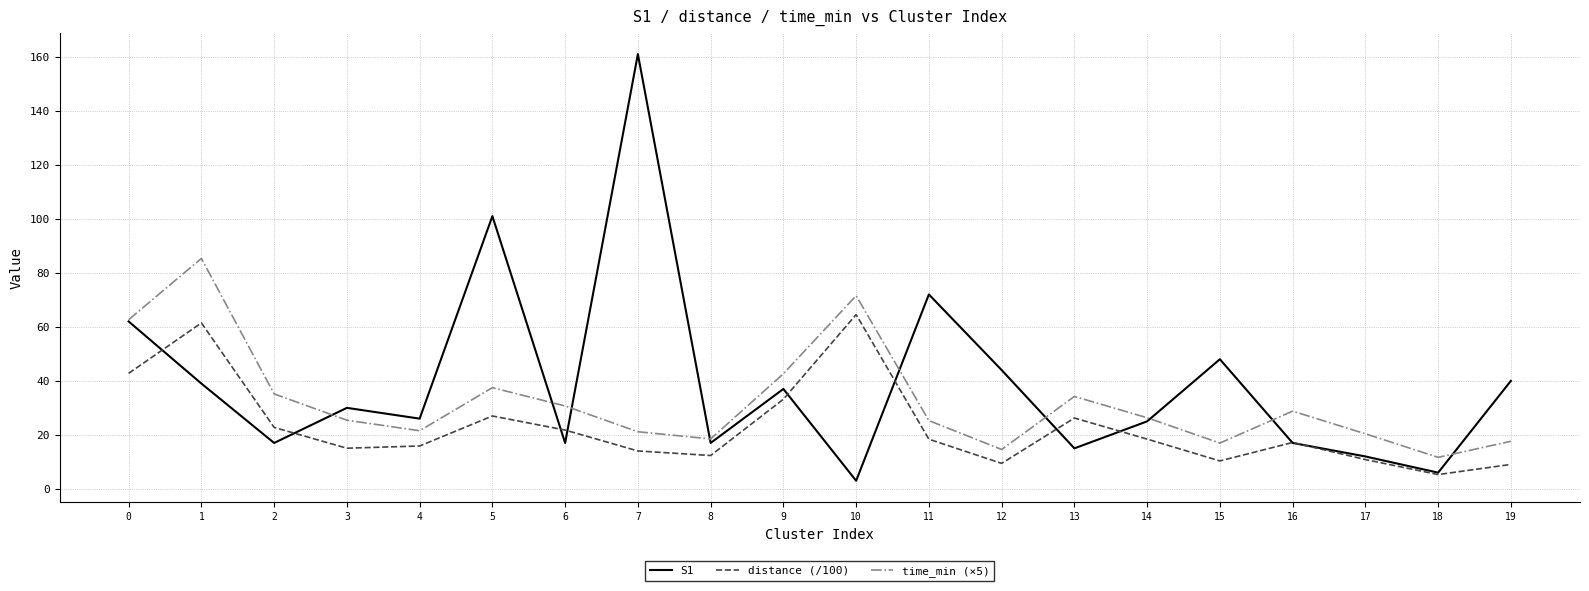

Rank the series by their average value, from highest to lowest.

S1, time_min (×5), distance (/100)